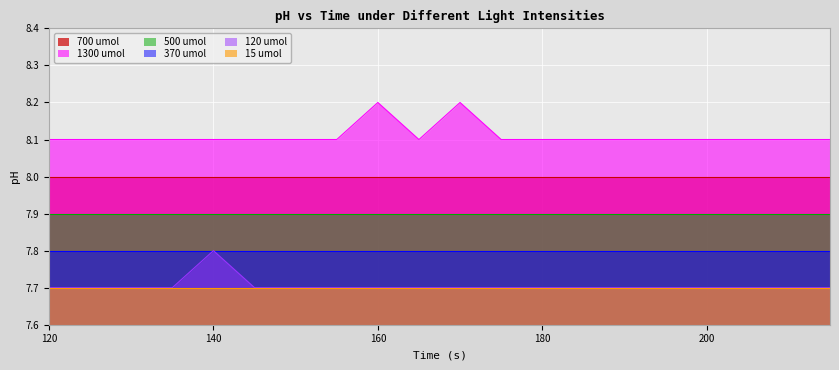

Between 12 and 17, which series saw the biggest shift?

700 umol